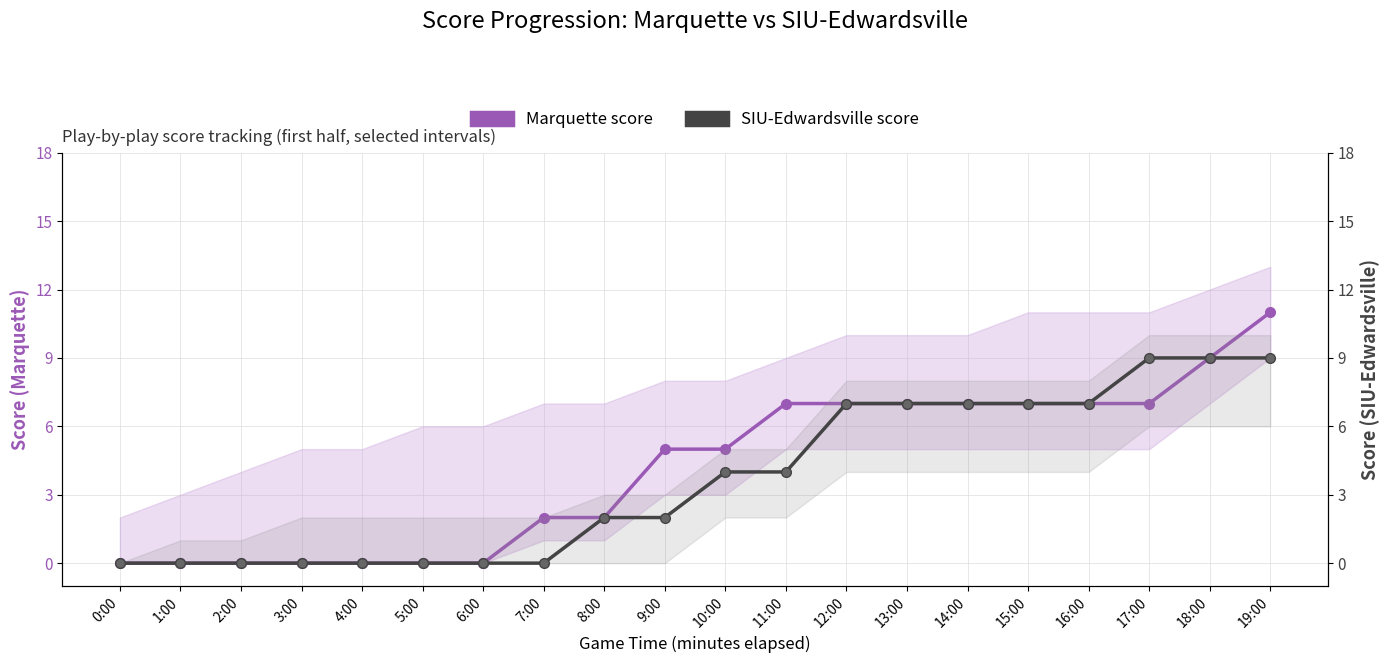

True or false: SIU-Edwardsville score and Marquette score cross at least once.

False